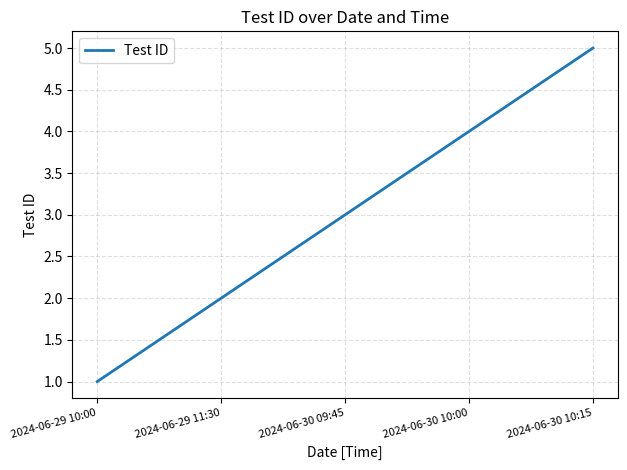

What is the average value?

3